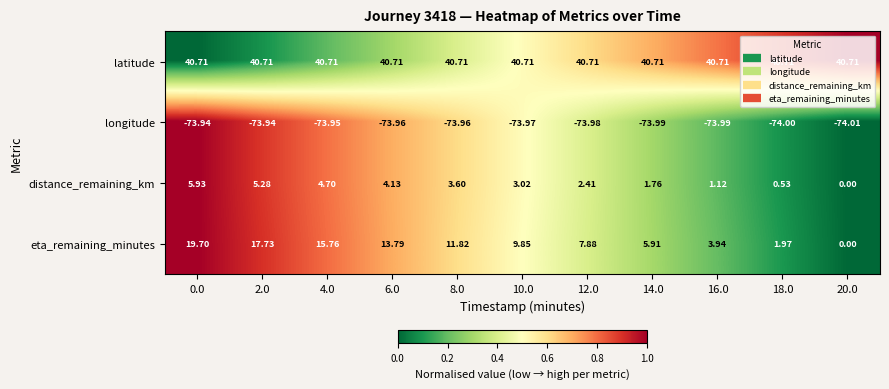

Which series changed the most between 16.0 and 20.0?

eta_remaining_minutes